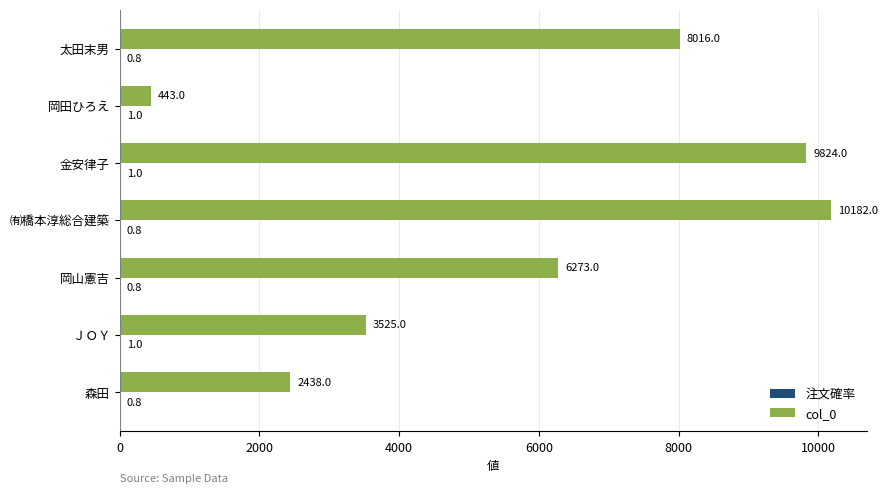

At which category is the sum across all series the highest?

㈲橋本淳総合建築